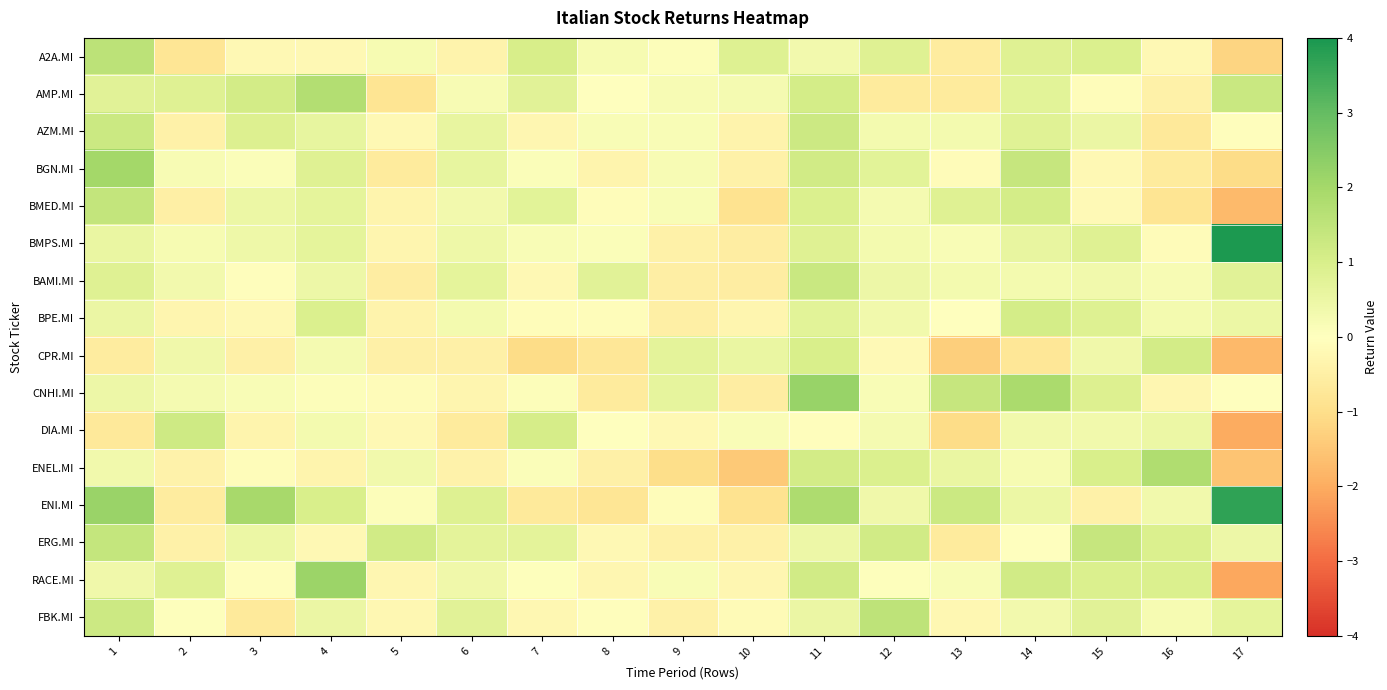

Which series has the widest spread of values?

ENI.MI